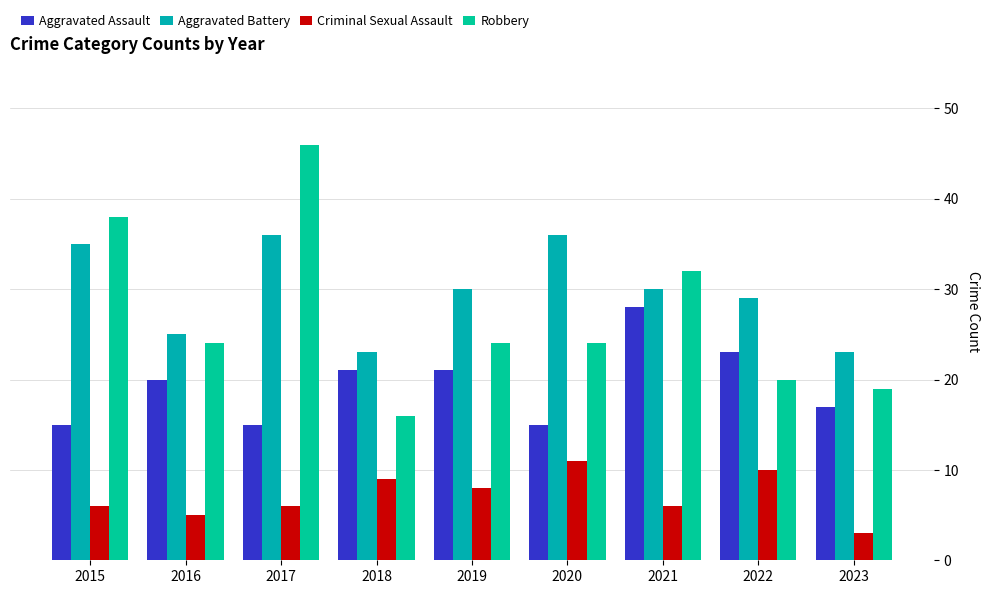

What is the value of the Criminal Sexual Assault bar at the 8th from the left?

10